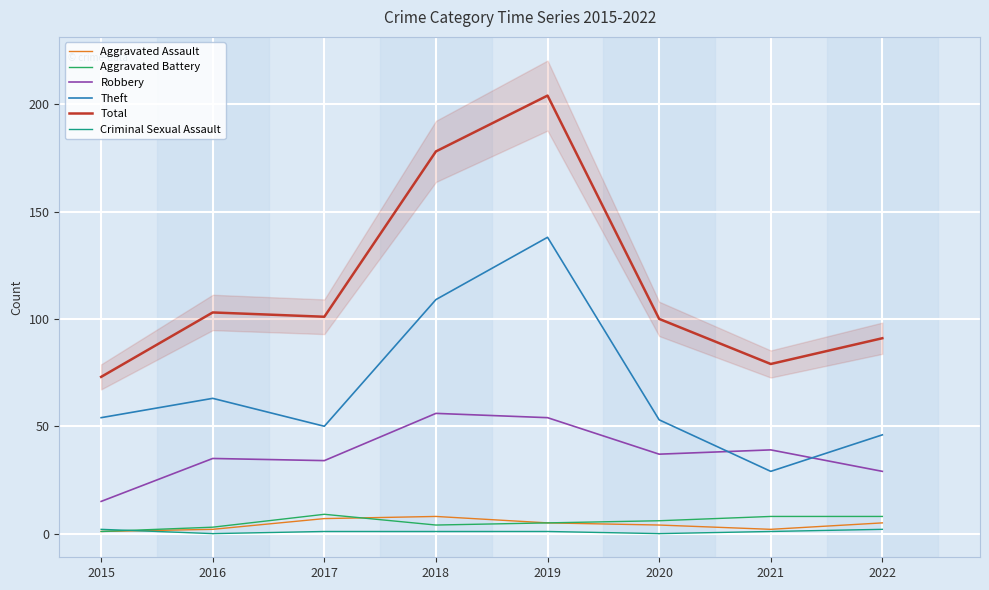

In Aggravated Battery, how many points are lower than both neighbors (excluding endpoints)?

1